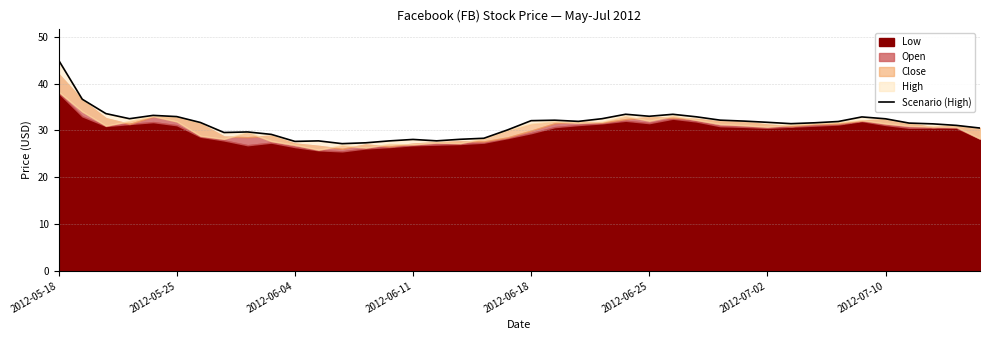

What is the greatest value displayed?

45.0